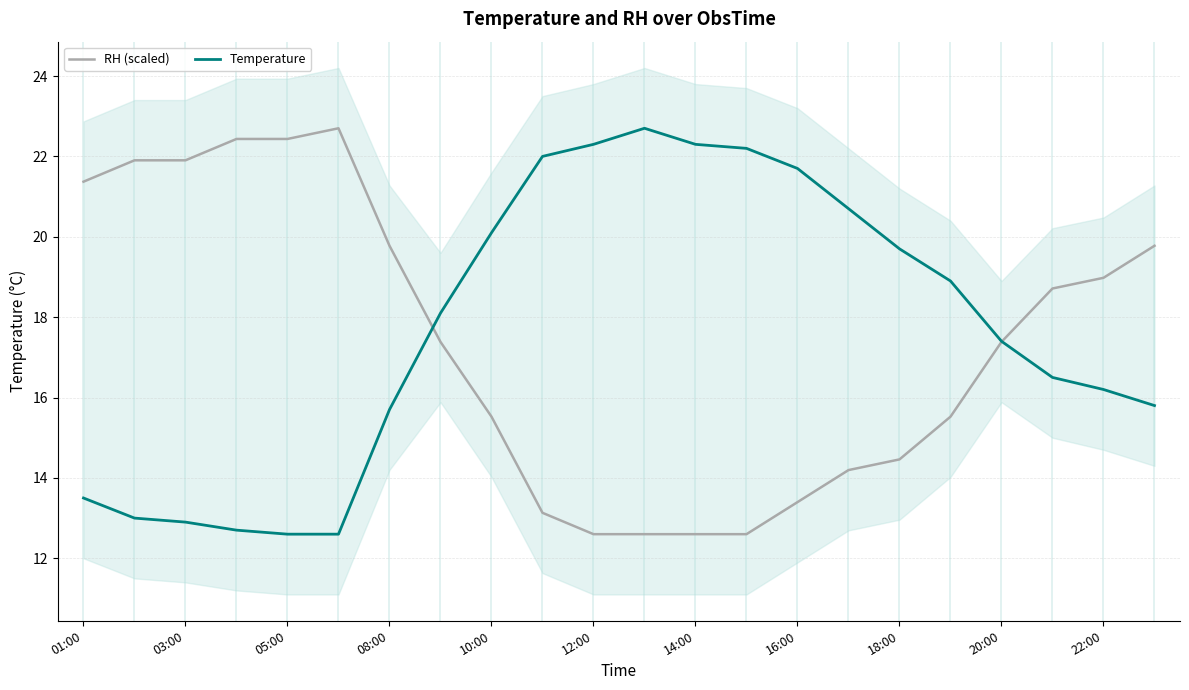

Reading left to right, transcribe all the data shown in this chart.

RH (scaled): 21.4	21.9	21.9	22.4	22.4	22.7	19.8	17.4	15.5	13.1	12.6	12.6	12.6	12.6	13.4	14.2	14.5	15.5	17.4	18.7	19.0	19.8
Temperature: 13.5	13.0	12.9	12.7	12.6	12.6	15.7	18.1	20.1	22.0	22.3	22.7	22.3	22.2	21.7	20.7	19.7	18.9	17.4	16.5	16.2	15.8